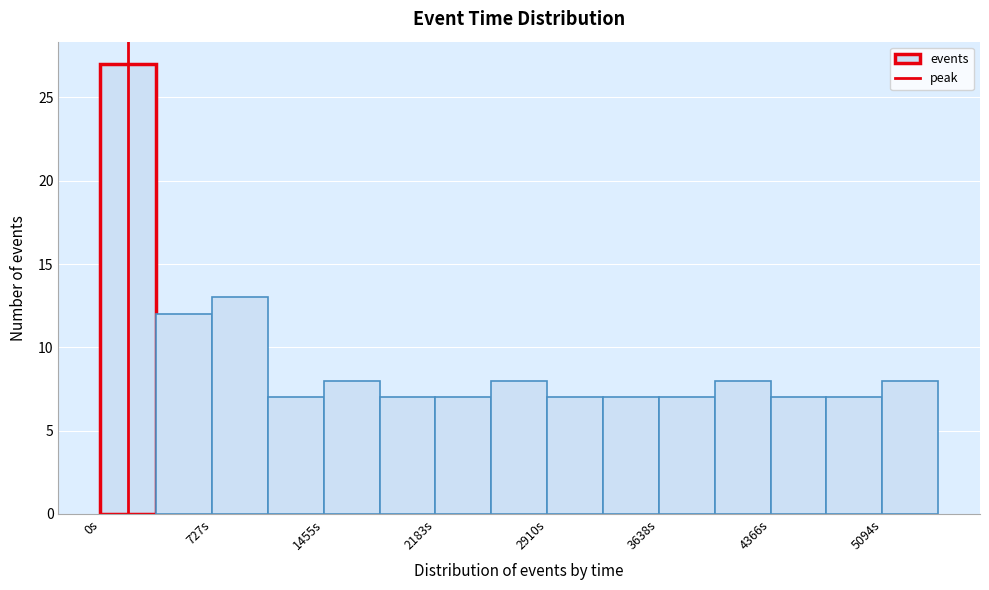

Around what value on the x-axis is the tallest bar? Give the approximate position of its centre, as read against the axis.

200